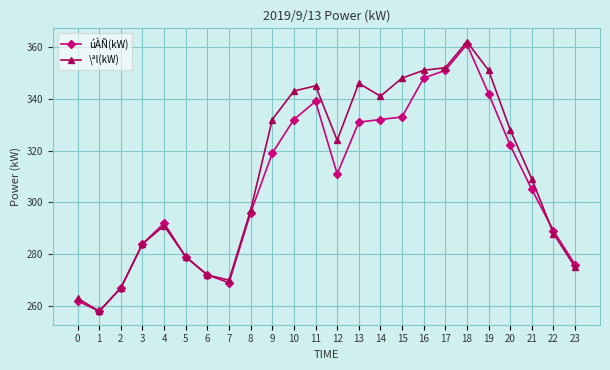

Which series has the widest spread of values?

\ªl(kW)